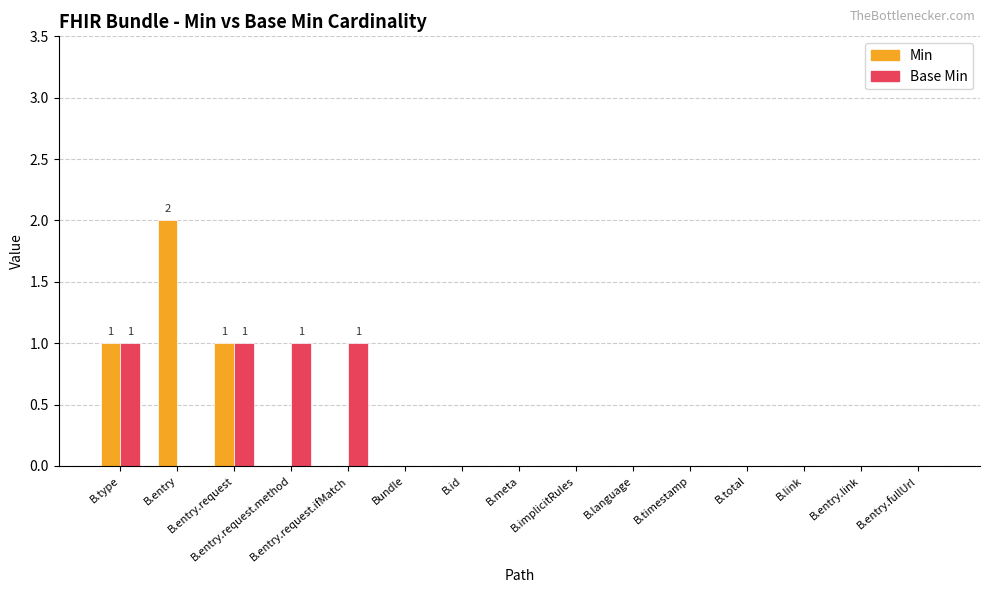

The Base Min series shows 1 at B.entry. True or false?

False